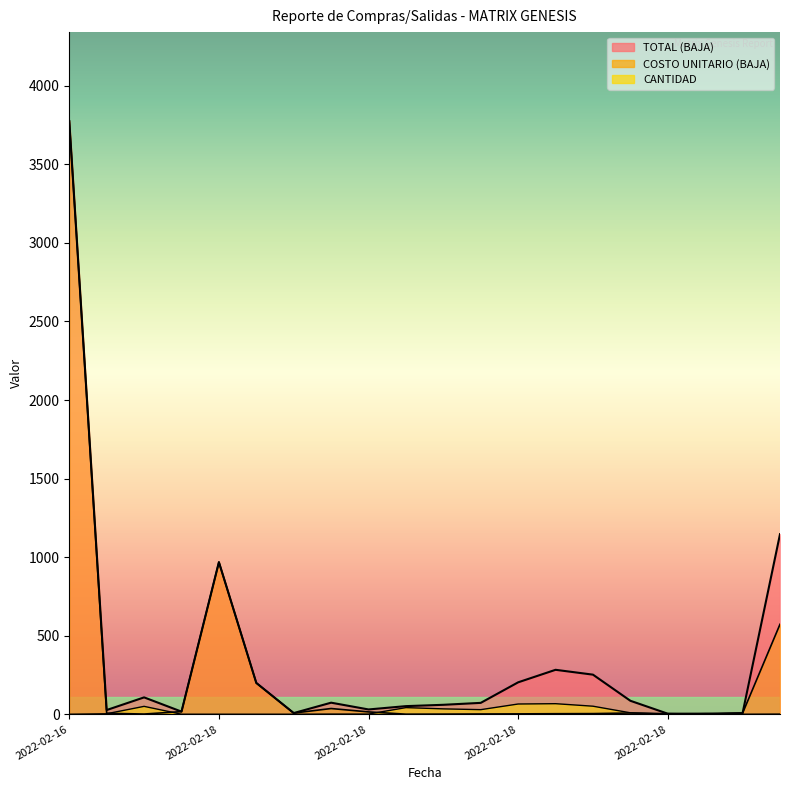

Between which two adjacent categories do CANTIDAD and COSTO UNITARIO (BAJA) first intersect?

2022-02-18 and 2022-02-18